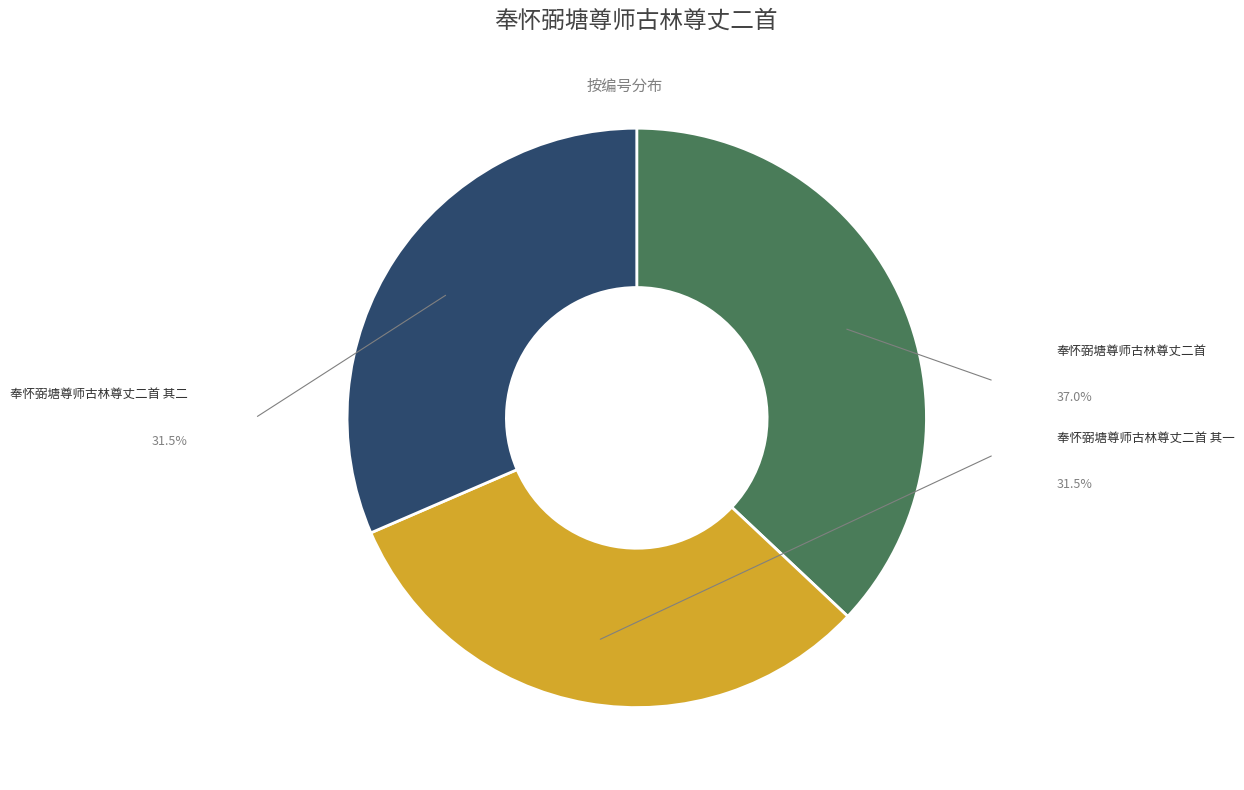

Is there a majority slice in this chart?

No